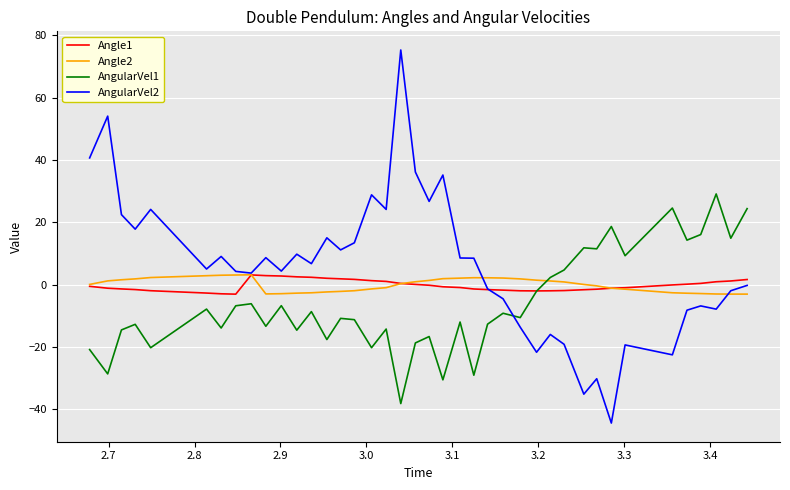

Which series has the largest range (max minus min)?

AngularVel2